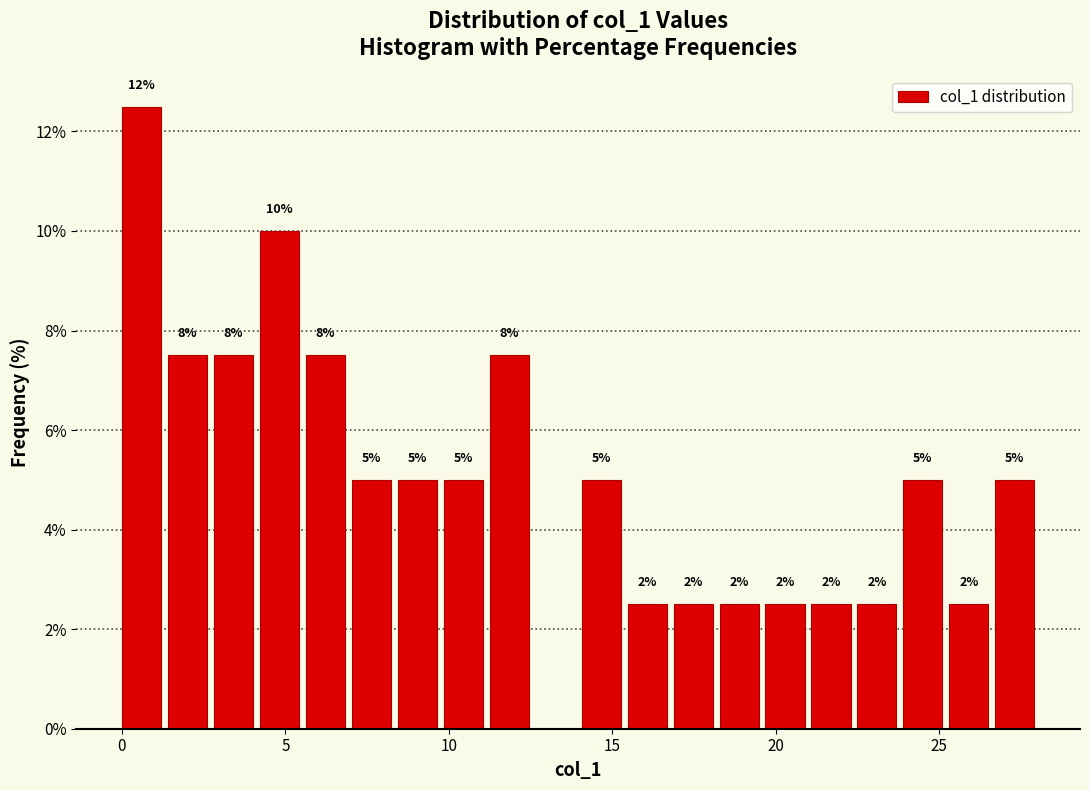

Around what value on the x-axis is the tallest bar? Give the approximate position of its centre, as read against the axis.

0.5